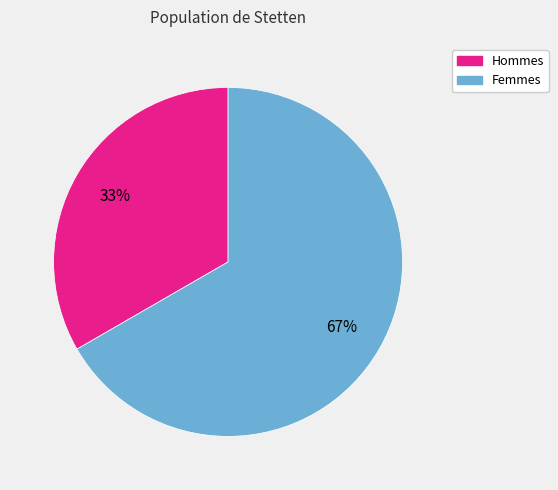

Is there a majority slice in this chart?

Yes